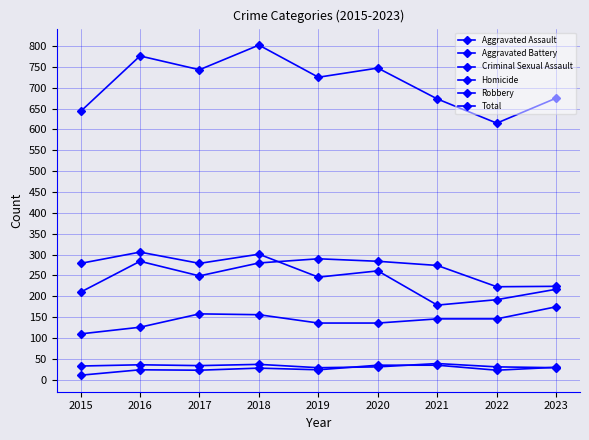

What is the spread (max minus min) of values at 2020?

716